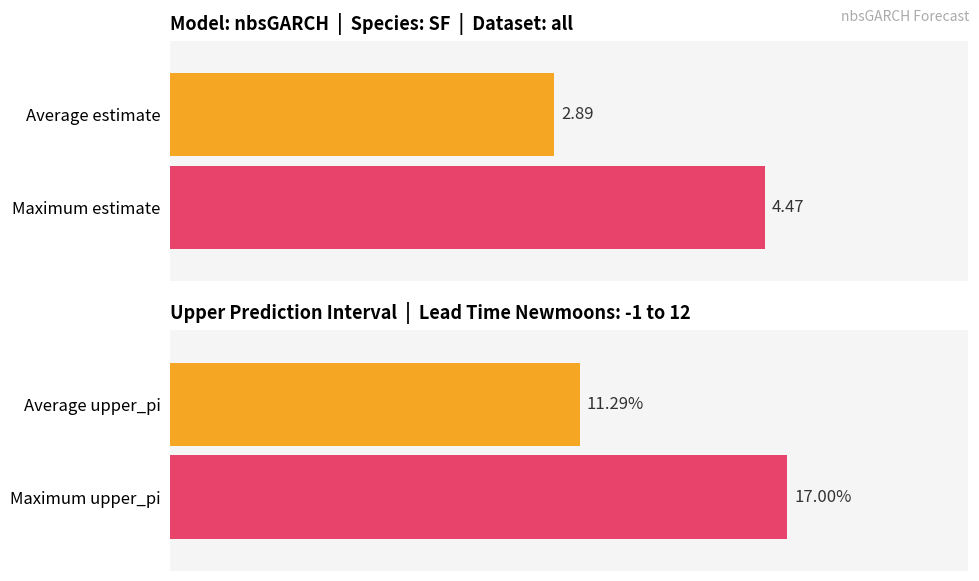

Are the bars horizontal?

Yes